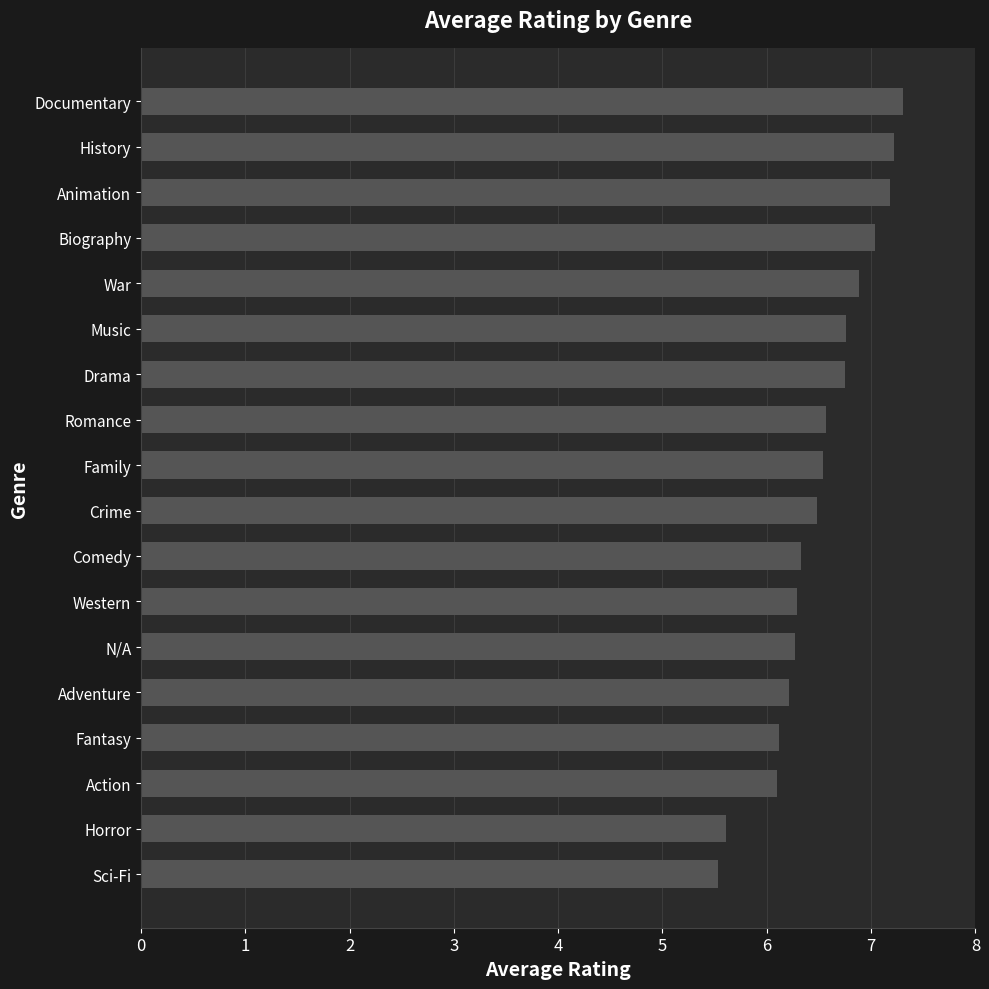

What is the sum of all values?

117.2